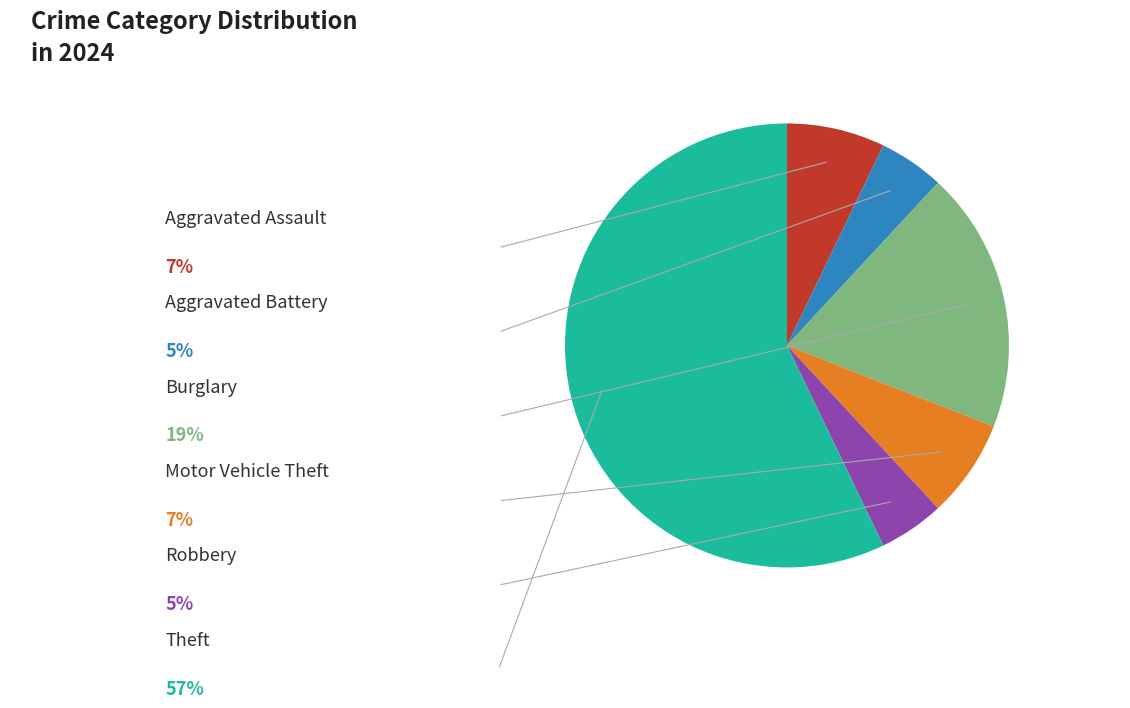

What is the ratio of the value at Aggravated Assault to the value at Motor Vehicle Theft?

1.0